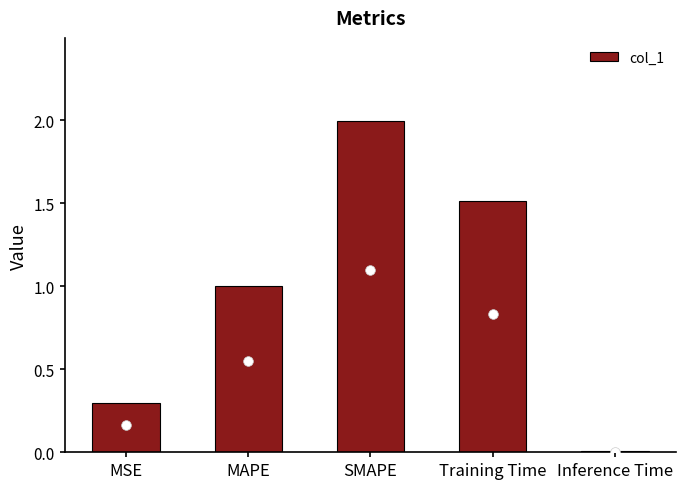

The value at MSE is 0.3. True or false?

True